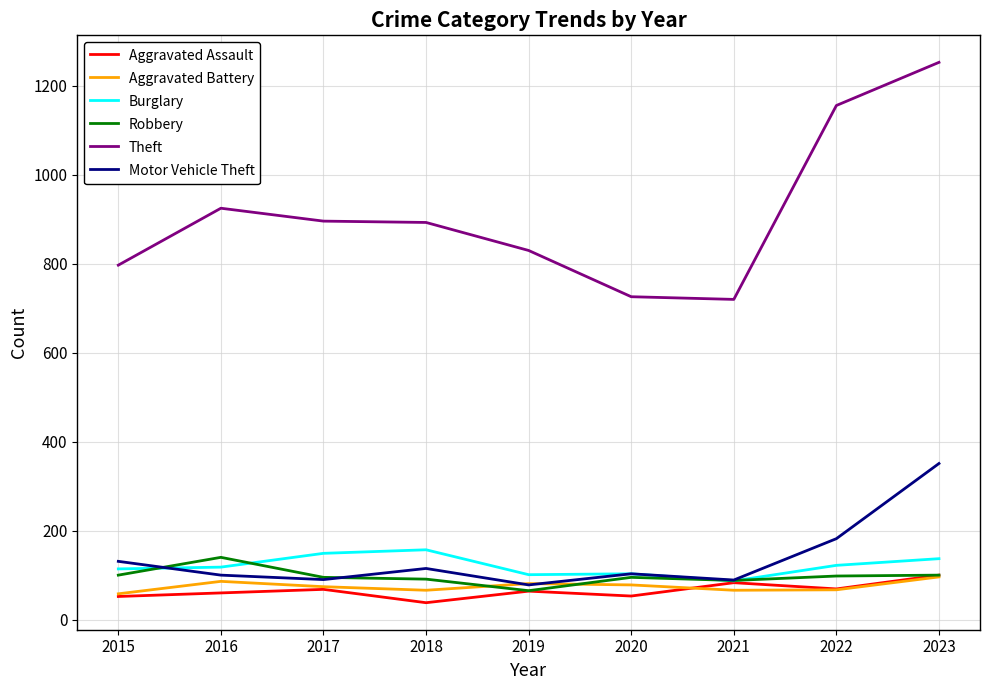

The value of Theft at 2019 is 363. True or false?

False